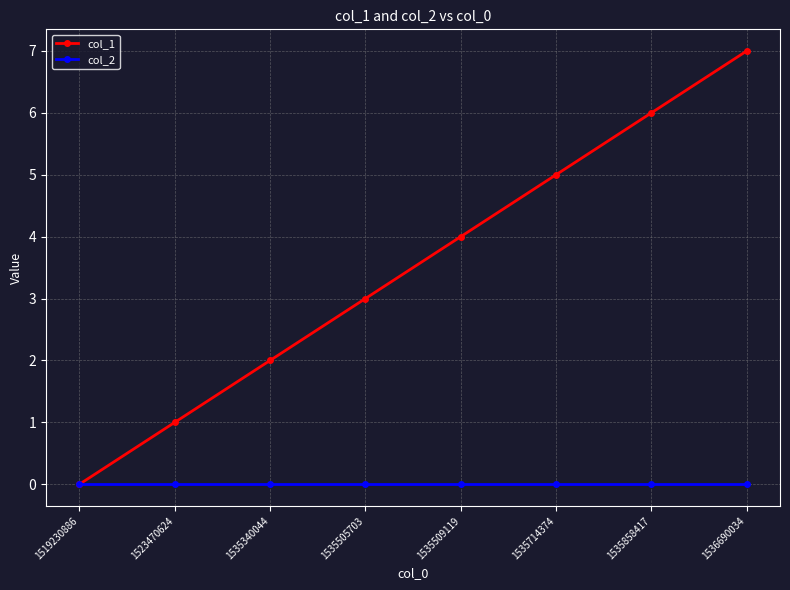

Where is col_1 nearest to the value 3?

1535505703